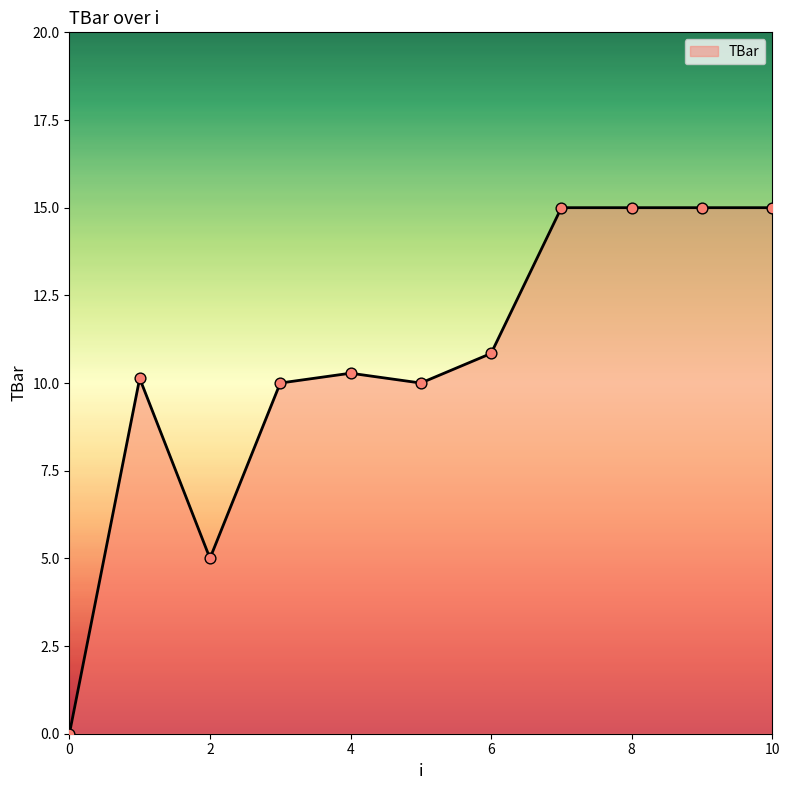

What is the difference between the maximum and minimum values?

15.0